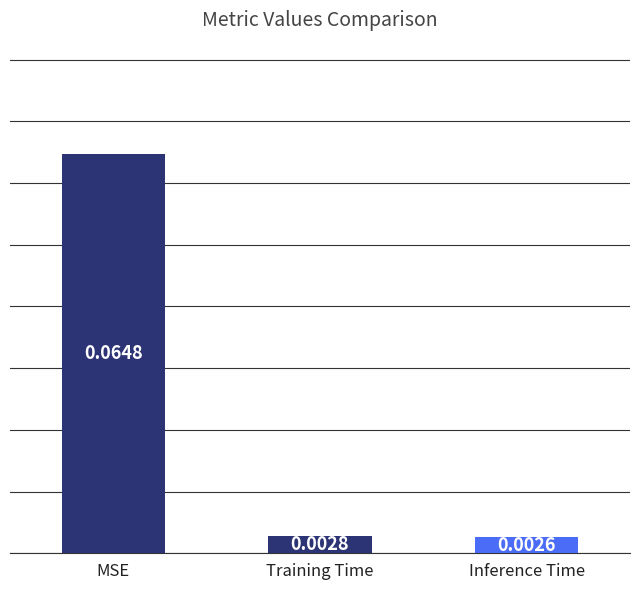

Between Inference Time and Training Time, which is larger?

Training Time